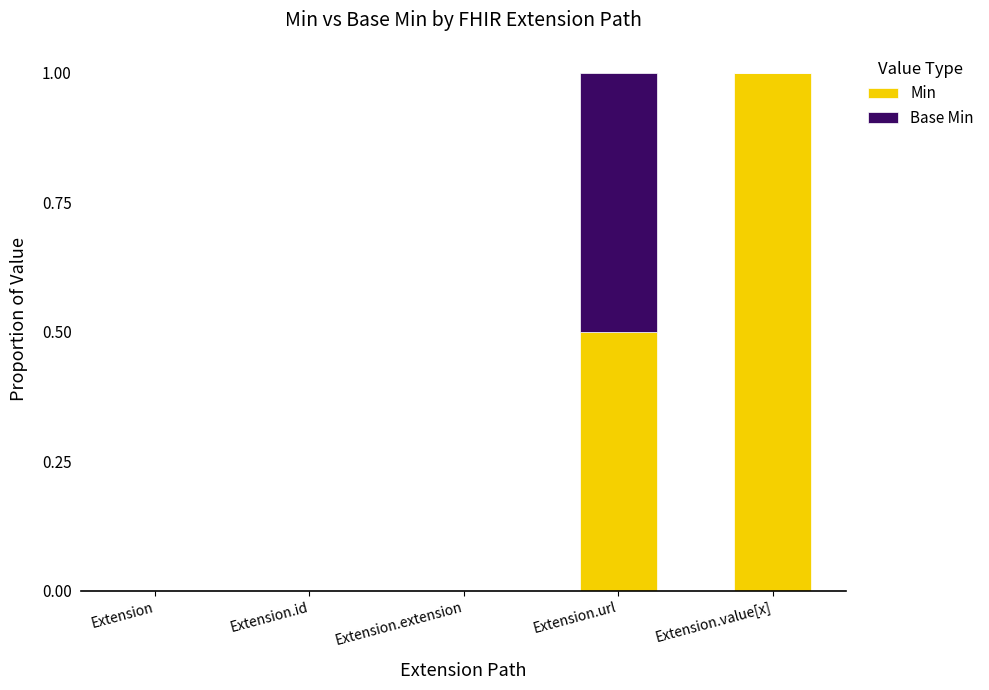

Reading left to right, transcribe the values for Min.

Extension=0.0	Extension.id=0.0	Extension.extension=0.0	Extension.url=0.5	Extension.value[x]=1.0